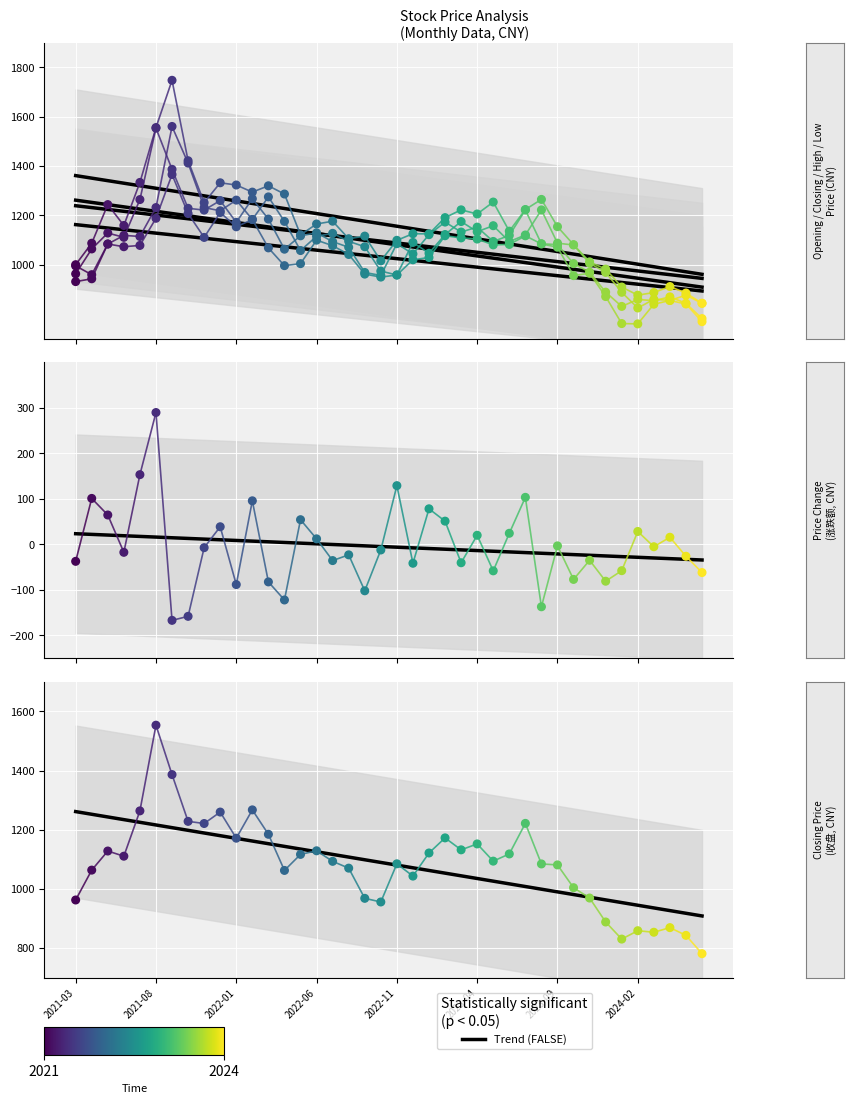

What is the total value across all series at 26?

4527.6